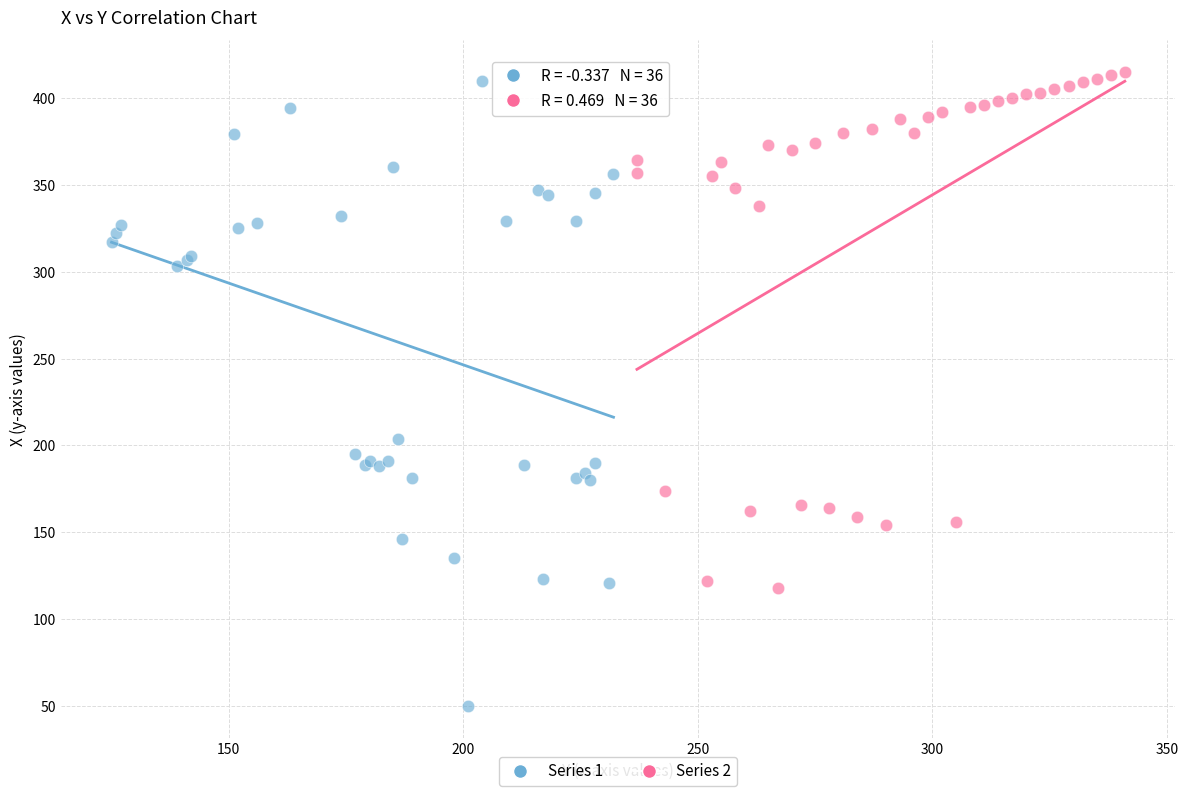

What are all the series names shown in the legend?

Series 1, Series 2